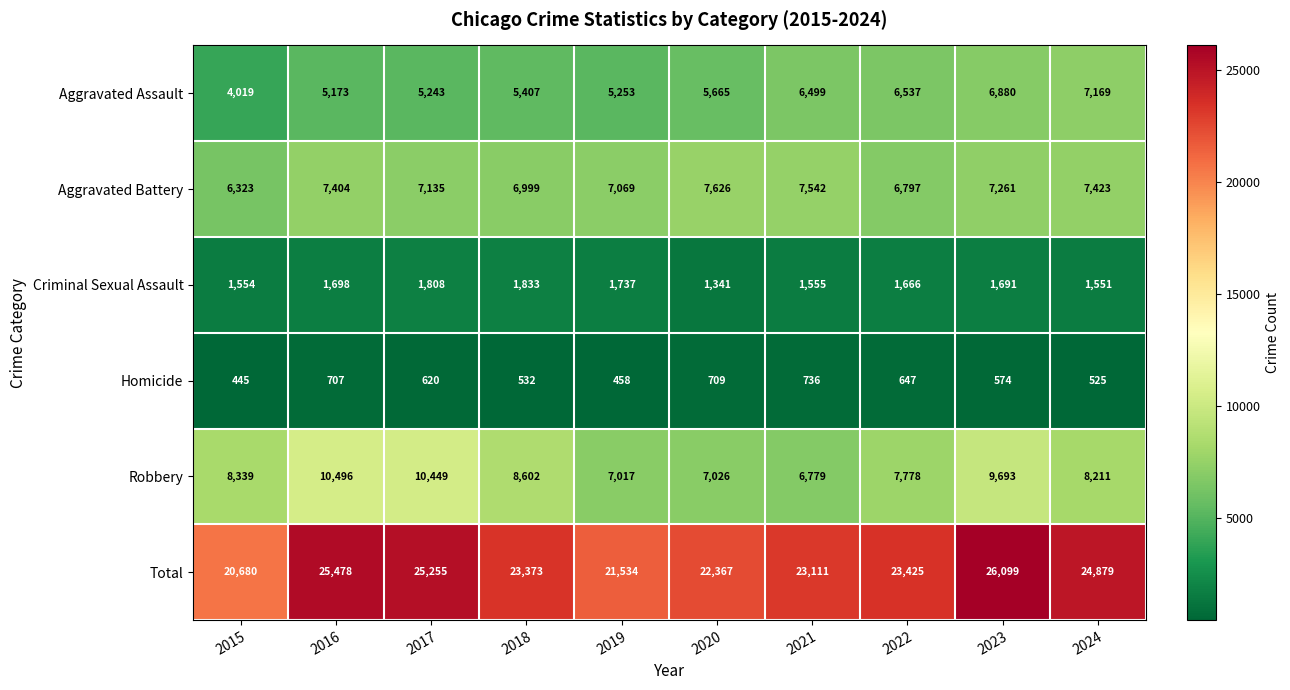

Which series has the largest total across all categories?

Total